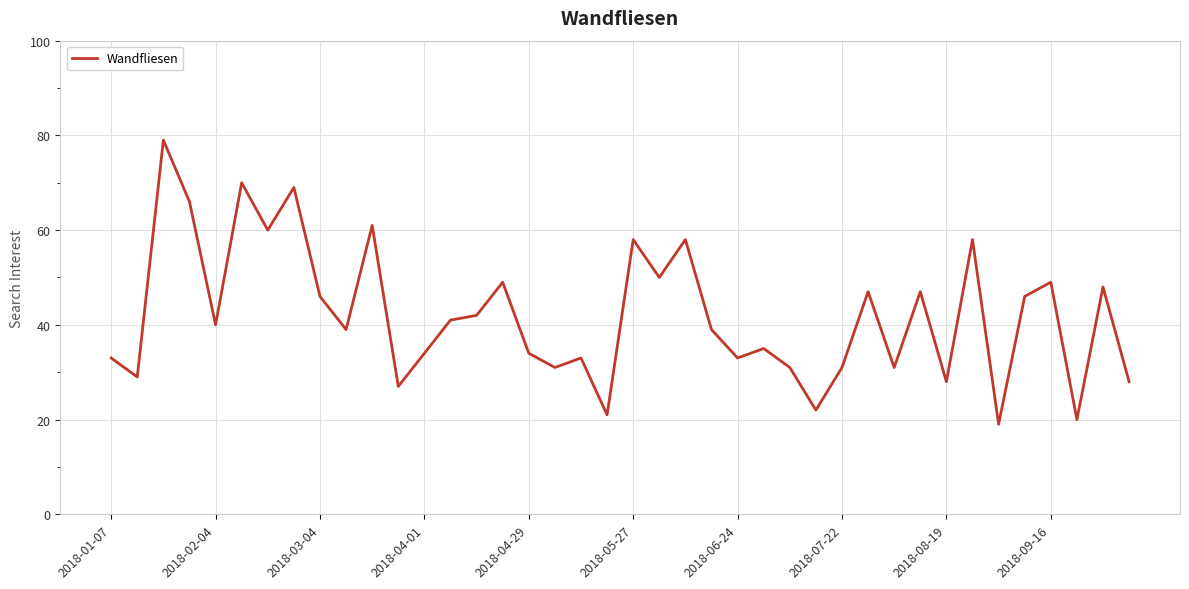

What is the difference between the maximum and minimum values?

60